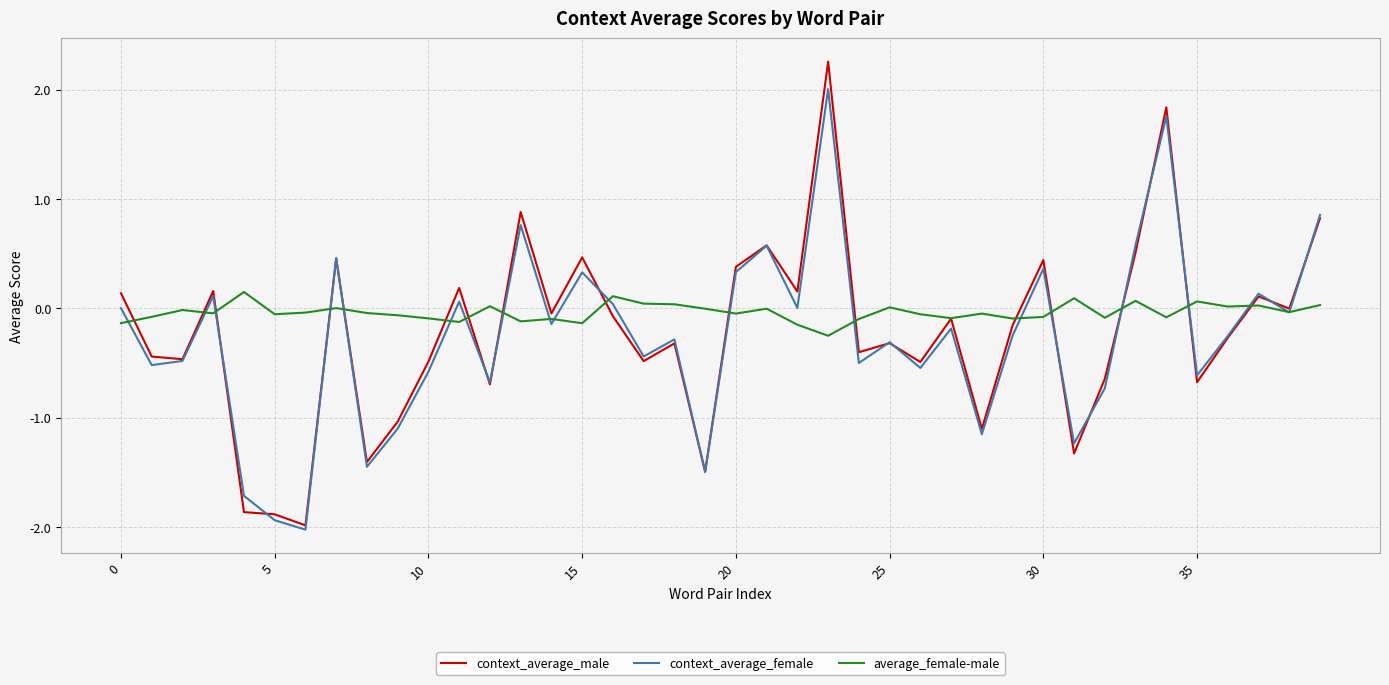

What is the maximum value for context_average_male?

2.3